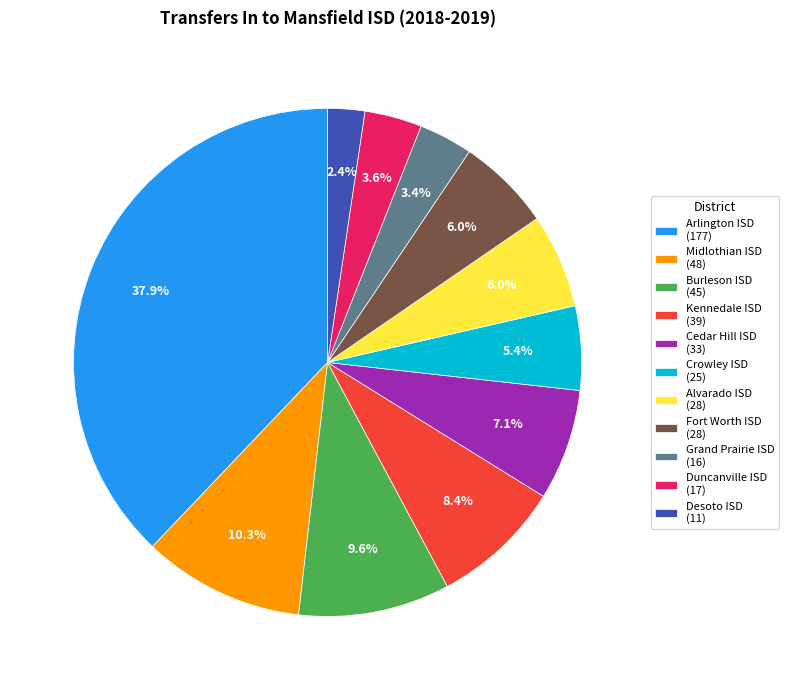

How many slices are in this pie chart?

11